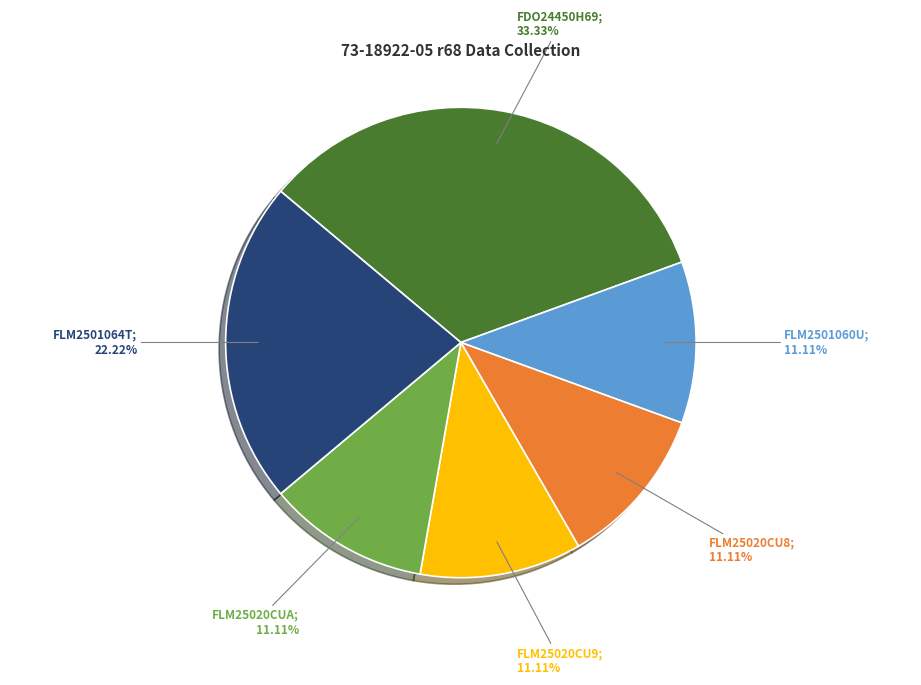

Is there a majority slice in this chart?

No